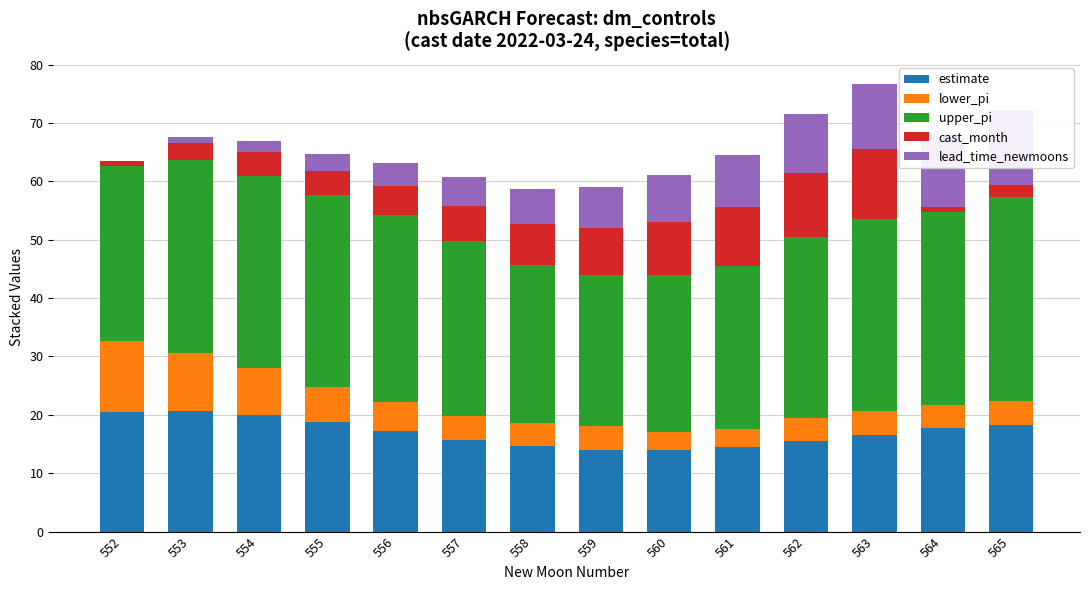

At how many categories does at least one series exceed 32?

6